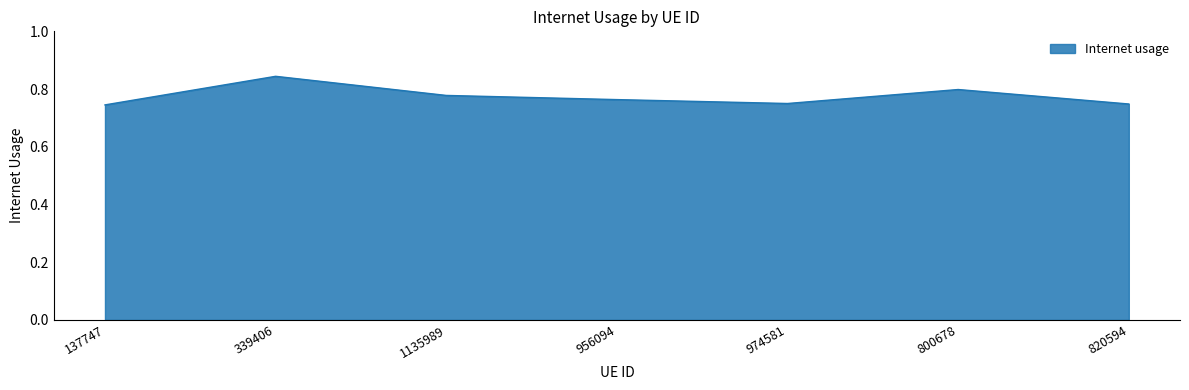

Between 956094 and 800678, which is larger?

800678